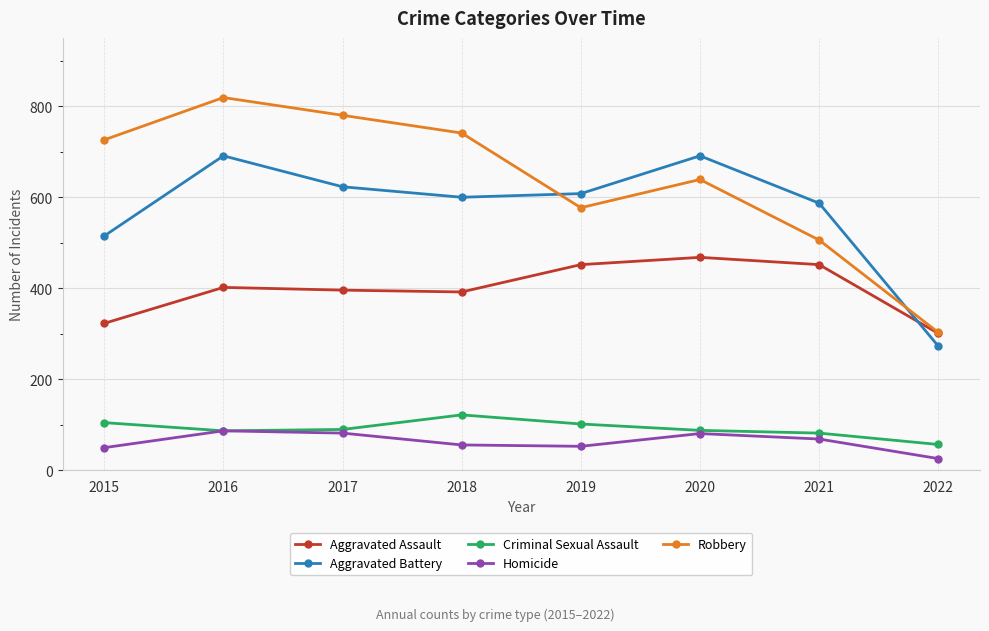

Does the chart display data point markers on the line(s)?

Yes